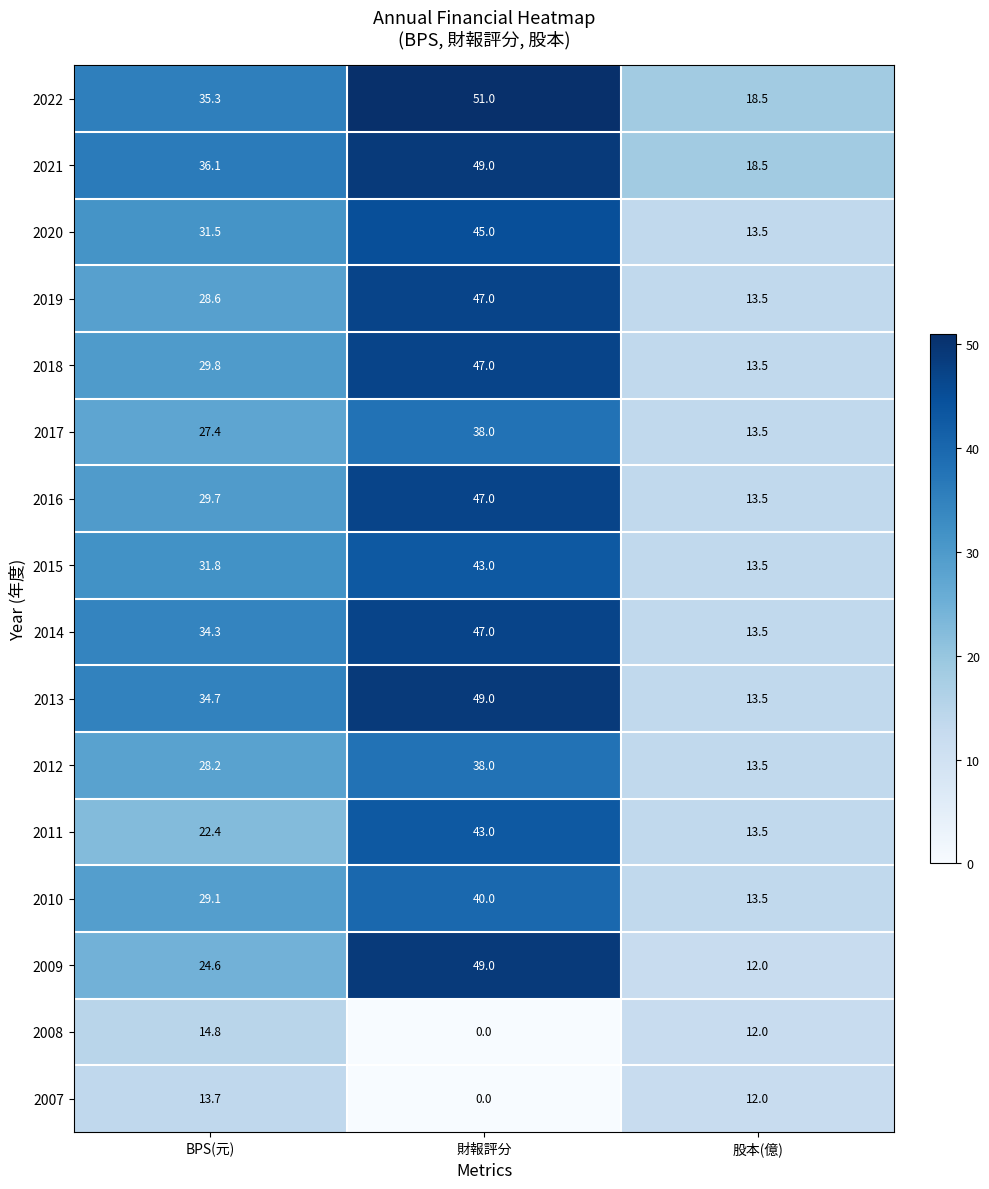

Count the number of categories in the chart.

3